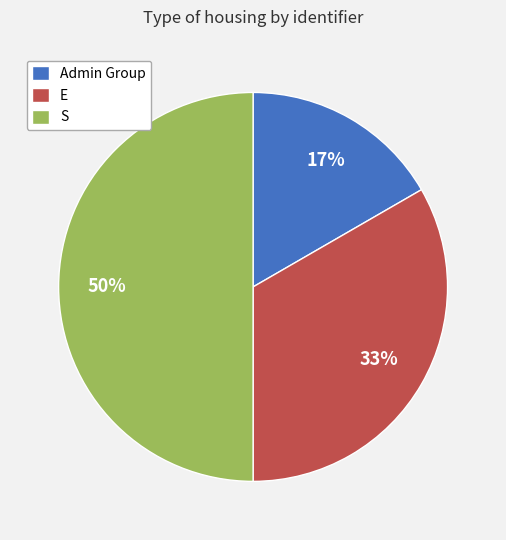

What is the smallest slice in the pie chart?

Admin Group